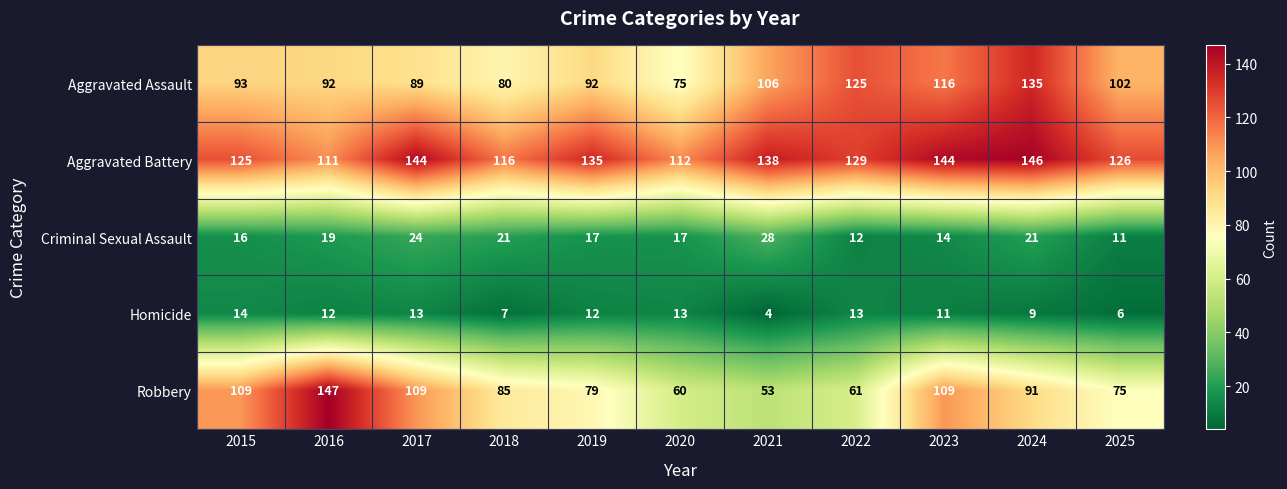

At how many categories does at least one series exceed 121?

9